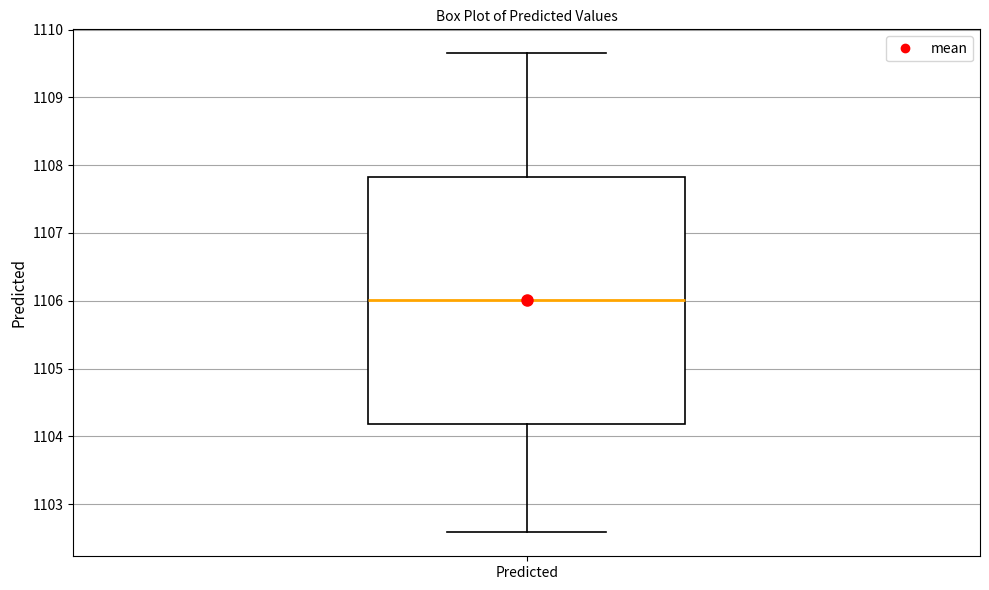

Read this box plot against the y-axis: the position of the median line, the range covered by the box, and the ends of both whiskers. The values are not printed on the chart, so give them approximately, as read against the axis.

median 1106.0, box 1104.2 to 1107.8, whiskers 1102.6 to 1109.6